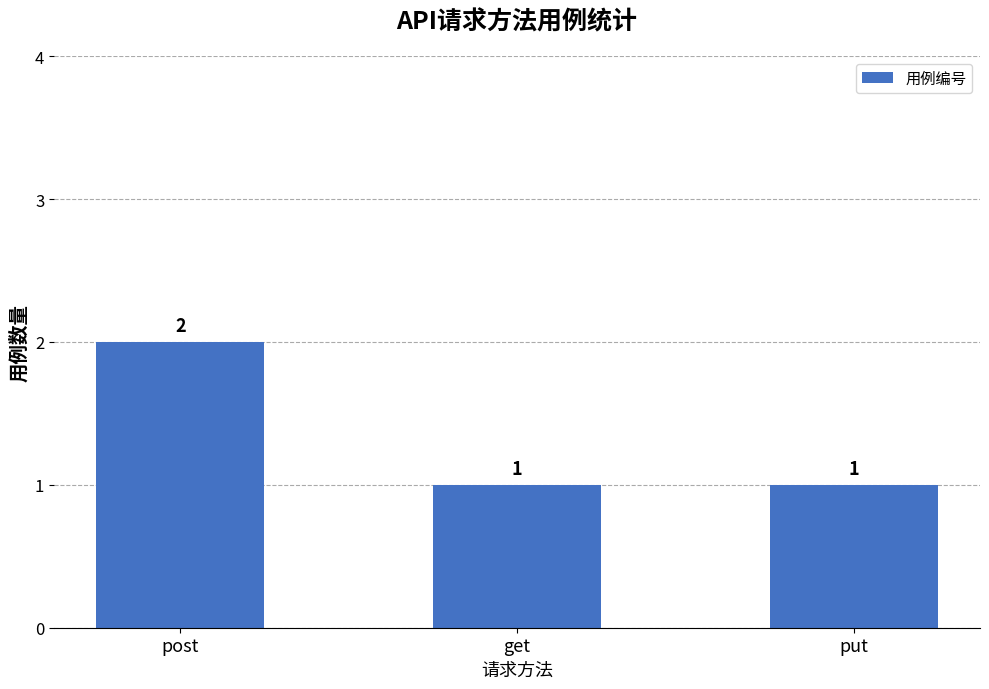

Approximately how many times larger is the value at get compared to put?

1.0